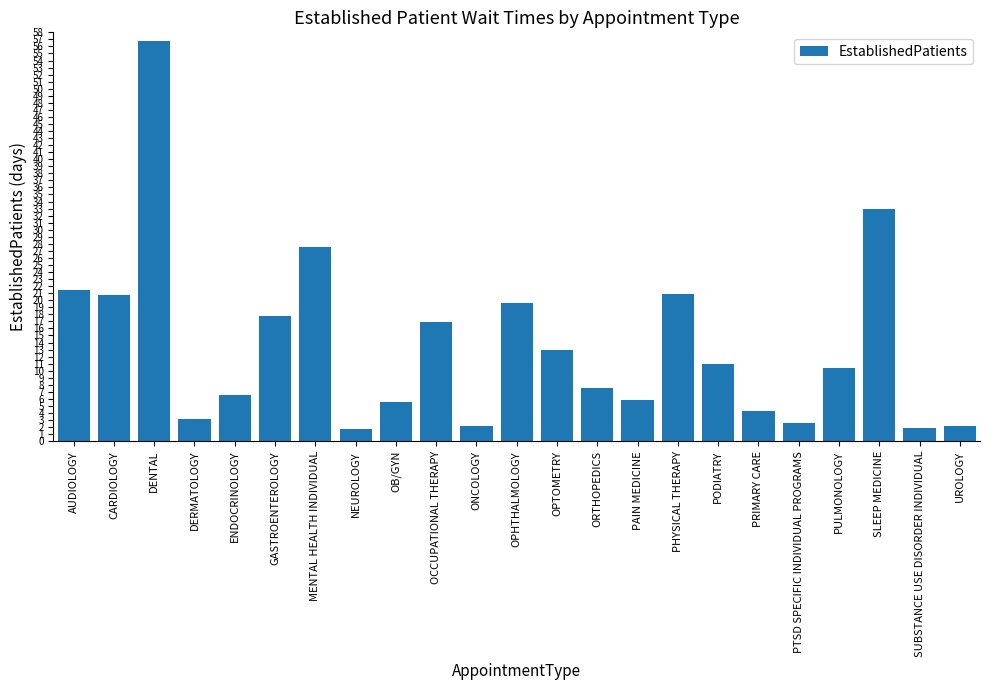

Which label corresponds to the largest value in the chart?

DENTAL